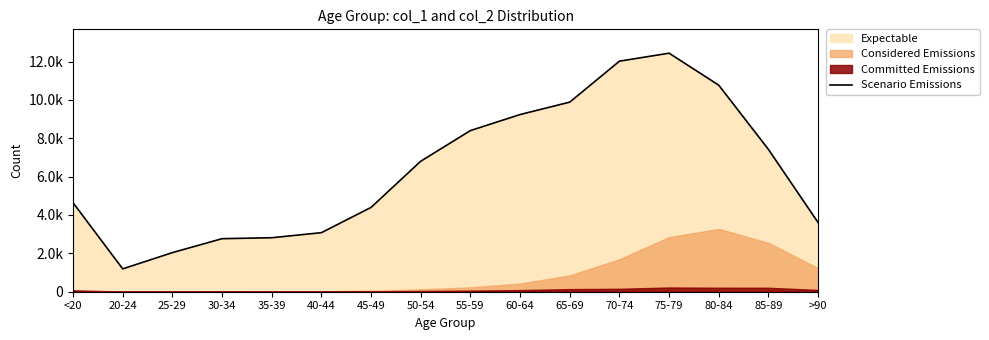

The chart shows a value of 3699 at 30-34. True or false?

False